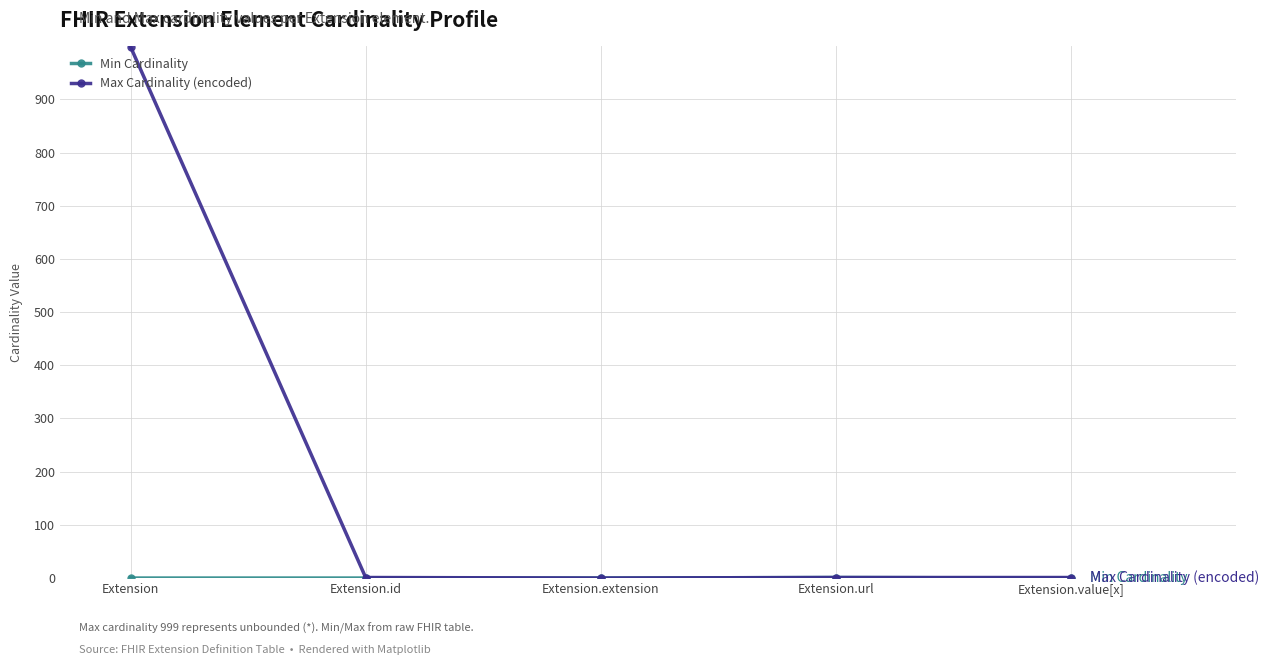

Which series changed the most between Extension and Extension.url?

Max Cardinality (encoded)